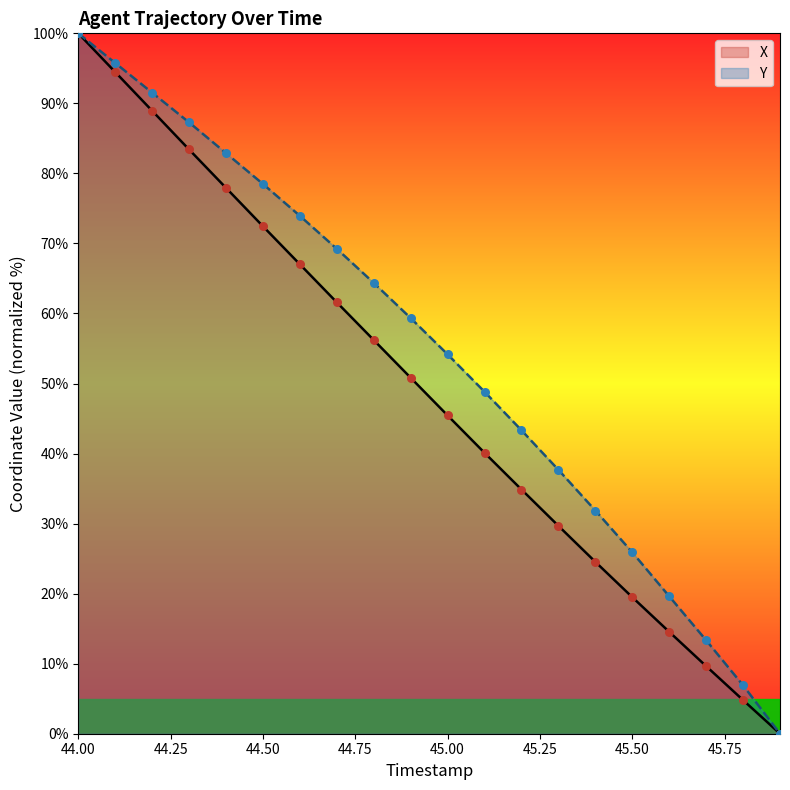

At which category is the sum across all series the highest?

44.00